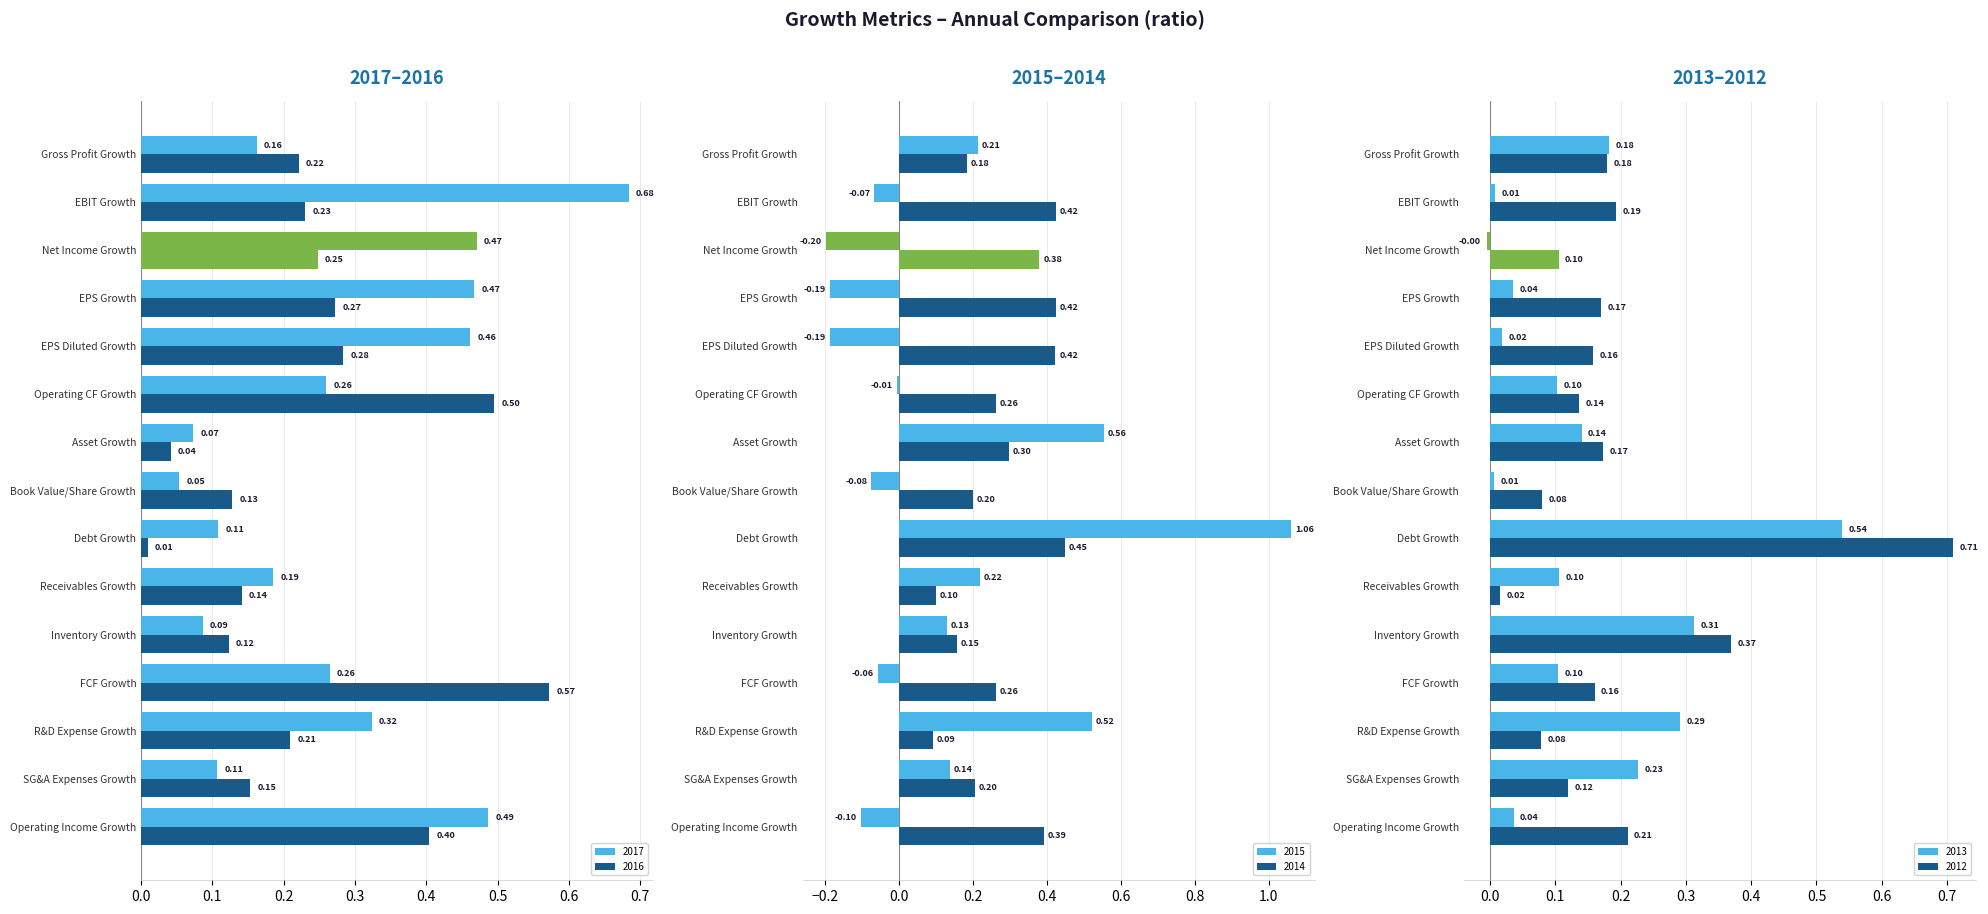

How many groups of bars are there?

15